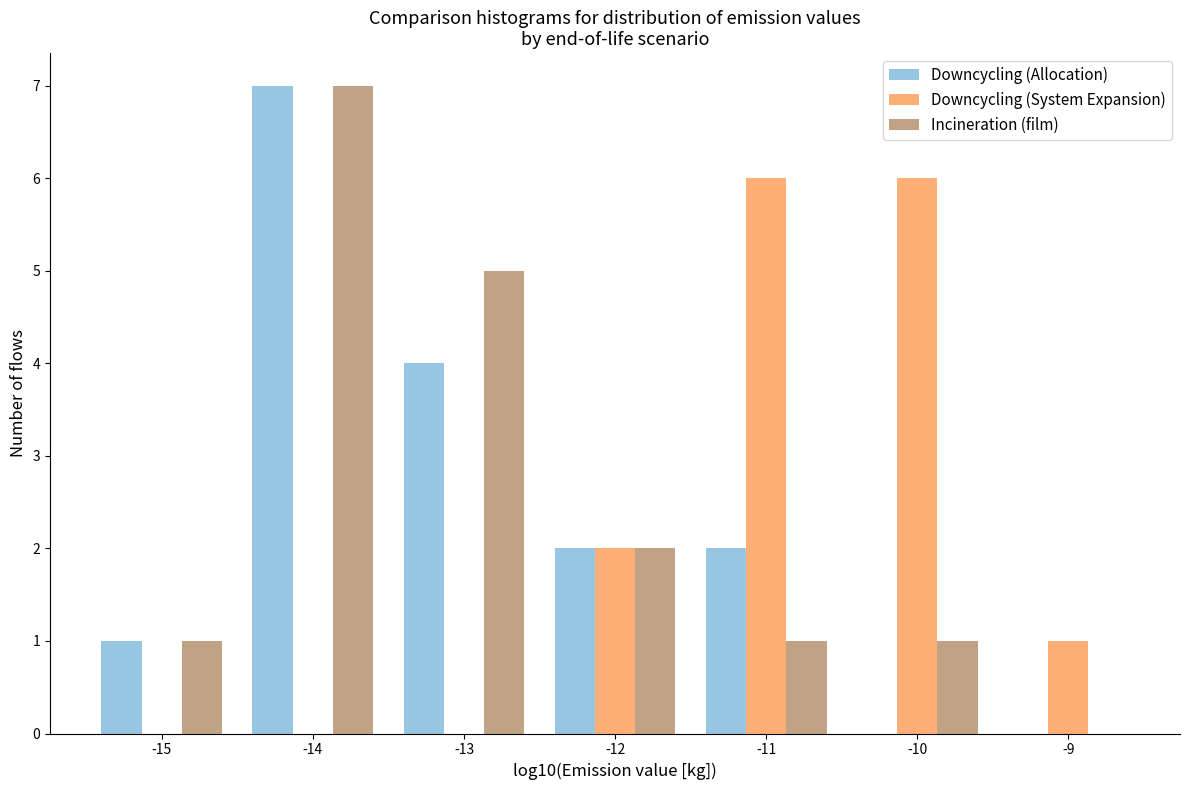

Reading left to right, extract all data points from this chart.

Downcycling (Allocation): -15=1	-14=7	-13=4	-12=2	-11=2	-10=0	-9=0
Downcycling (System Expansion): -15=0	-14=0	-13=0	-12=2	-11=6	-10=6	-9=1
Incineration (film): -15=1	-14=7	-13=5	-12=2	-11=1	-10=1	-9=0